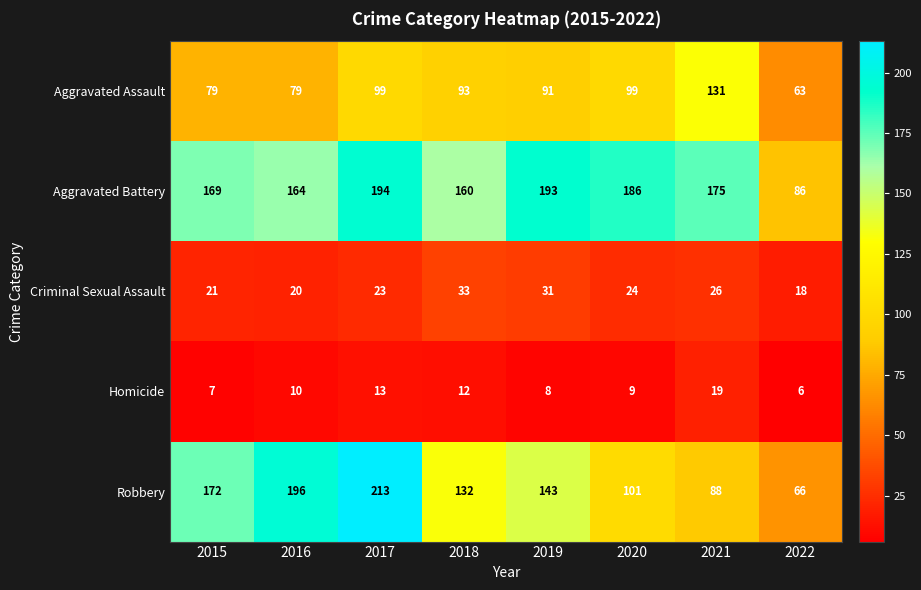

At 2020, list the series in order from largest to smallest.

Aggravated Battery, Robbery, Aggravated Assault, Criminal Sexual Assault, Homicide